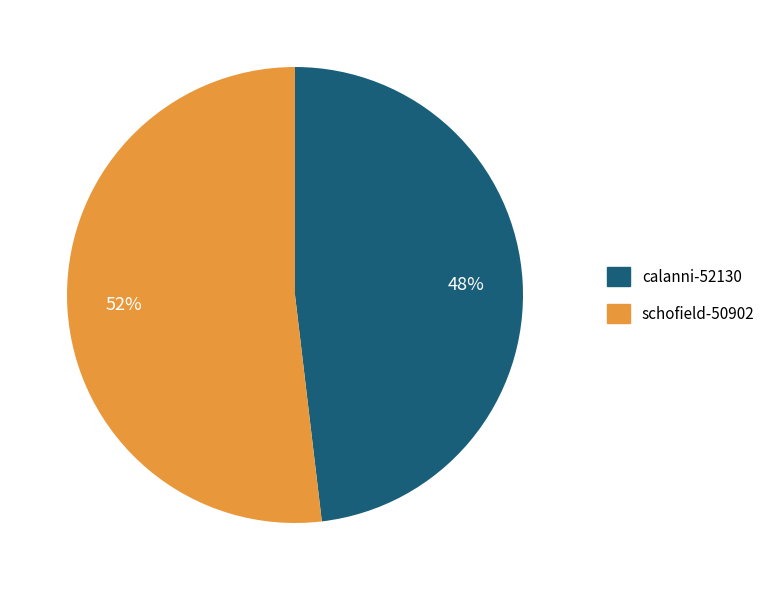

Combined, do schofield-50902 and calanni-52130 account for over 50%?

Yes